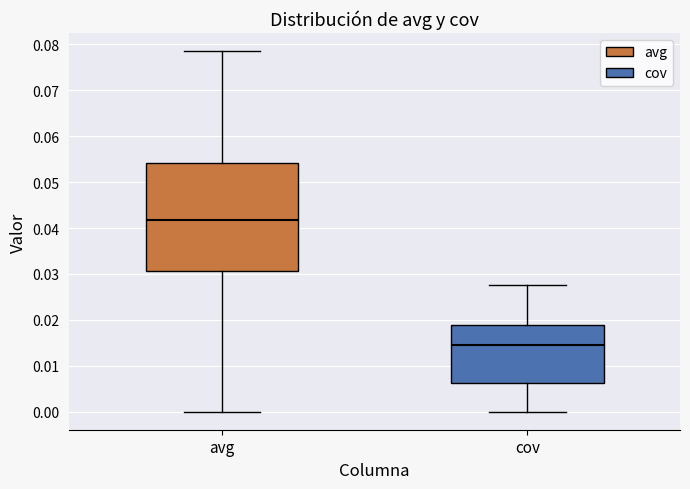

Where does the upper whisker of the box for avg end on the y-axis? The values are not printed on the chart, so give them approximately, as read against the axis.

0.079